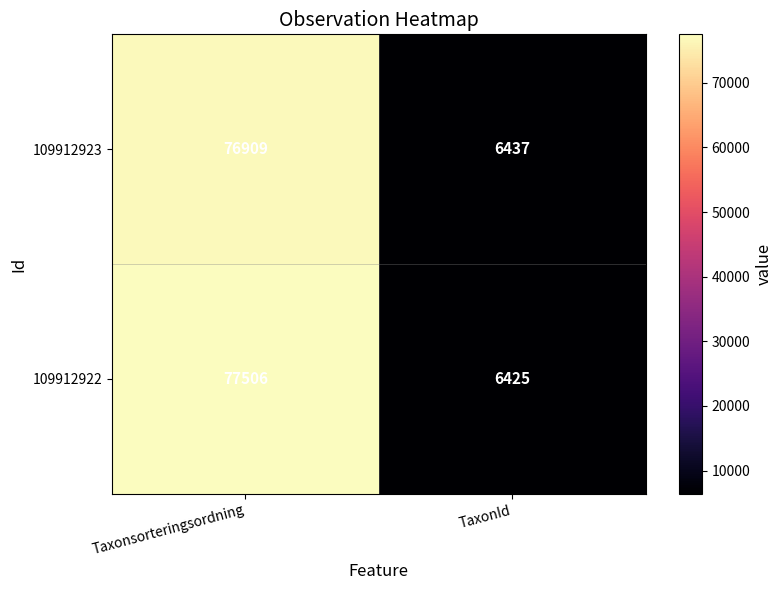

How many data points in 109912922 are less than 77506?

1